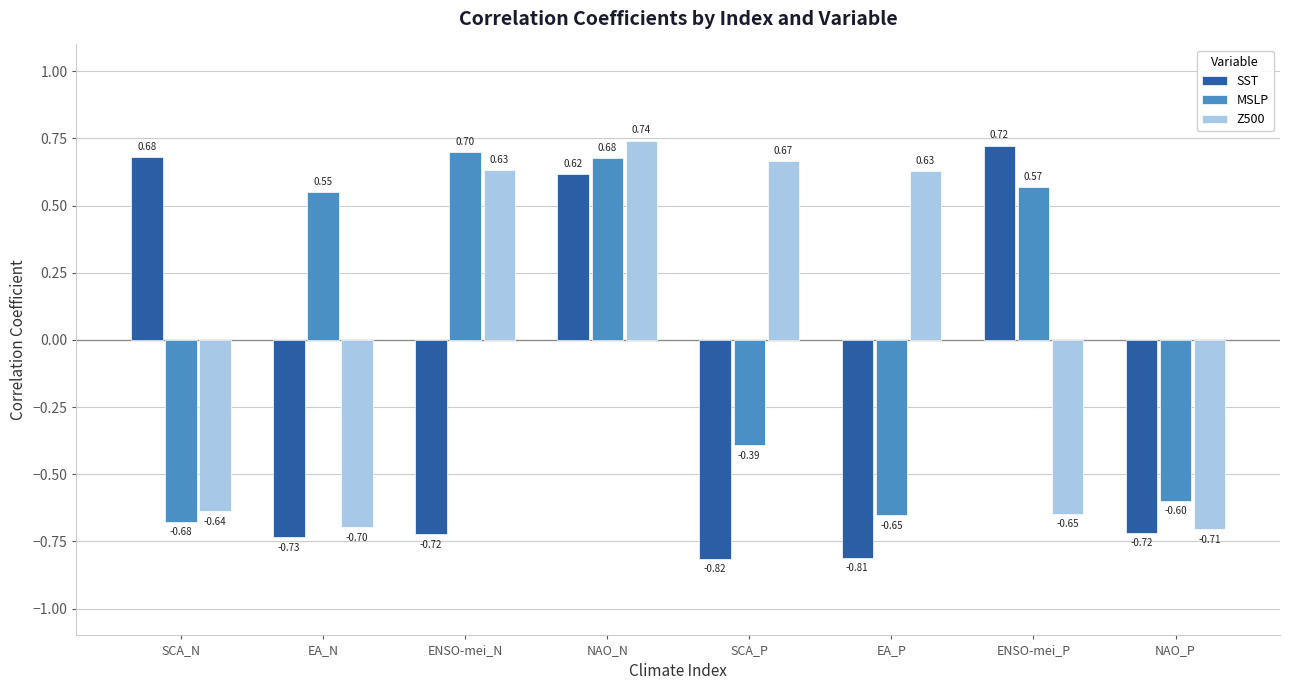

Which label corresponds to the smallest value in the chart?

SCA_P